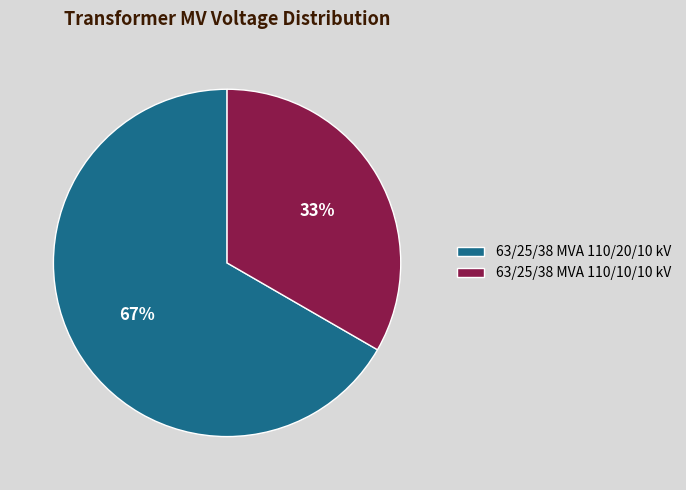

Which has a higher value, 63/25/38 MVA 110/20/10 kV or 63/25/38 MVA 110/10/10 kV?

63/25/38 MVA 110/20/10 kV